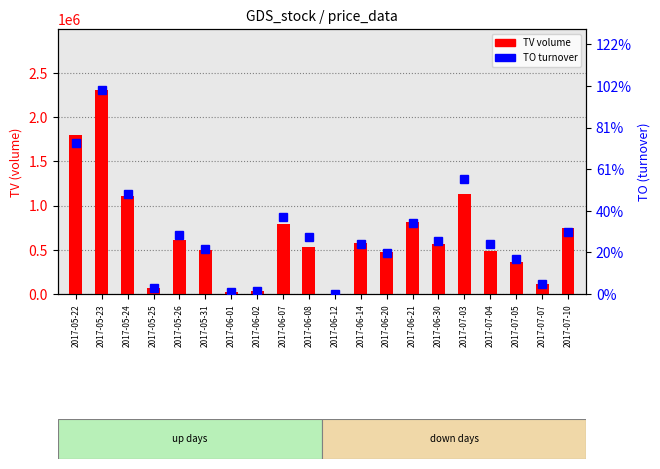

What is the difference between the second highest and second lowest values in the TV (volume) series?

1771000